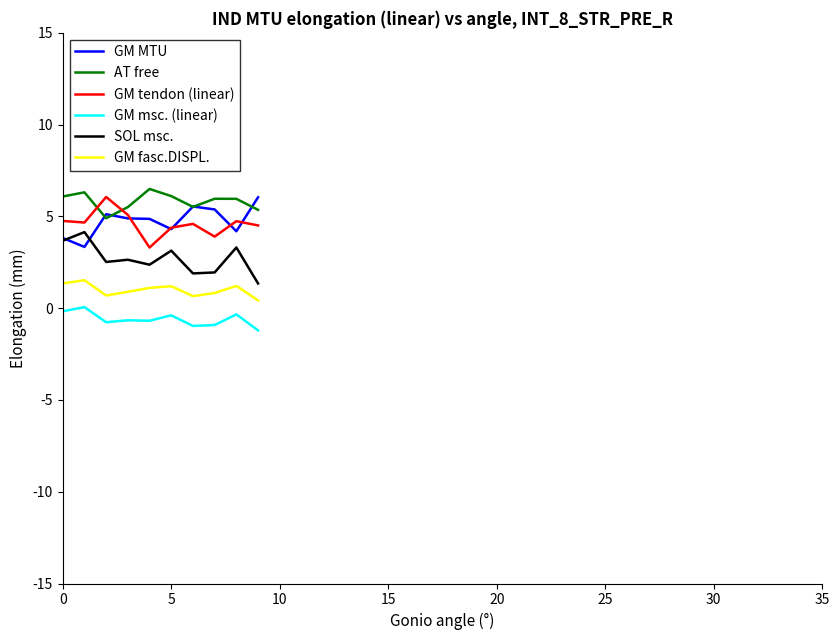

Which label corresponds to the smallest value in the chart?

9